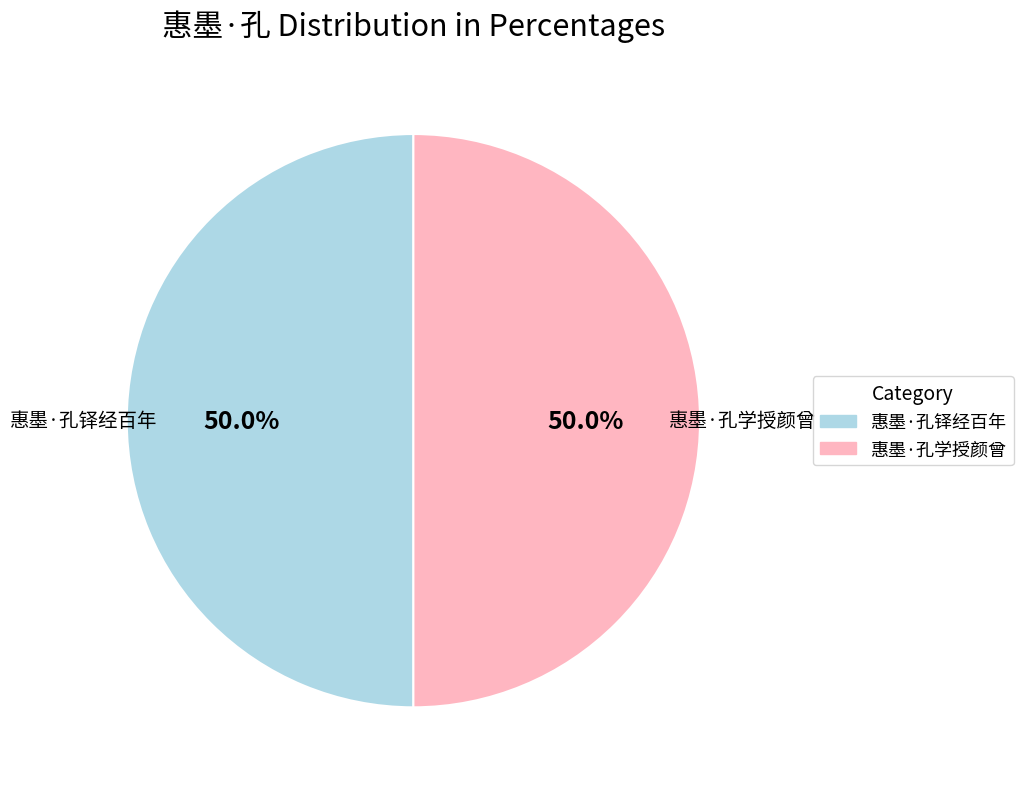

The 惠墨·孔铎经百年 slice represents 50% of the pie. True or false?

True